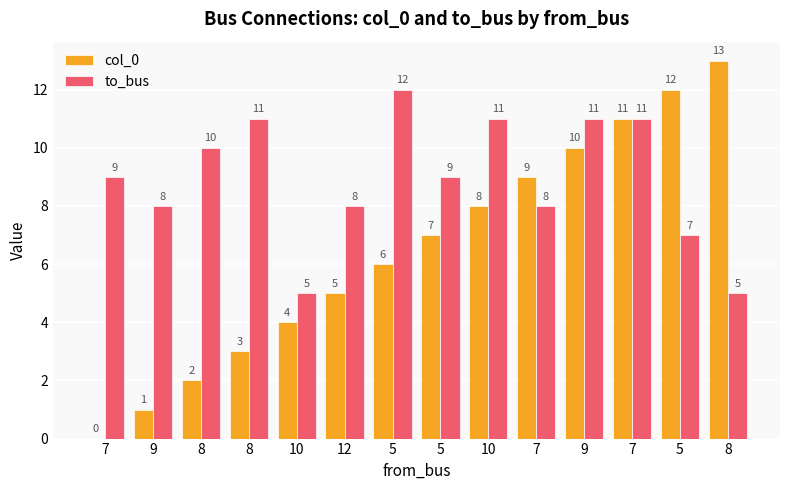

Which has a higher value, 9 or 8?

8